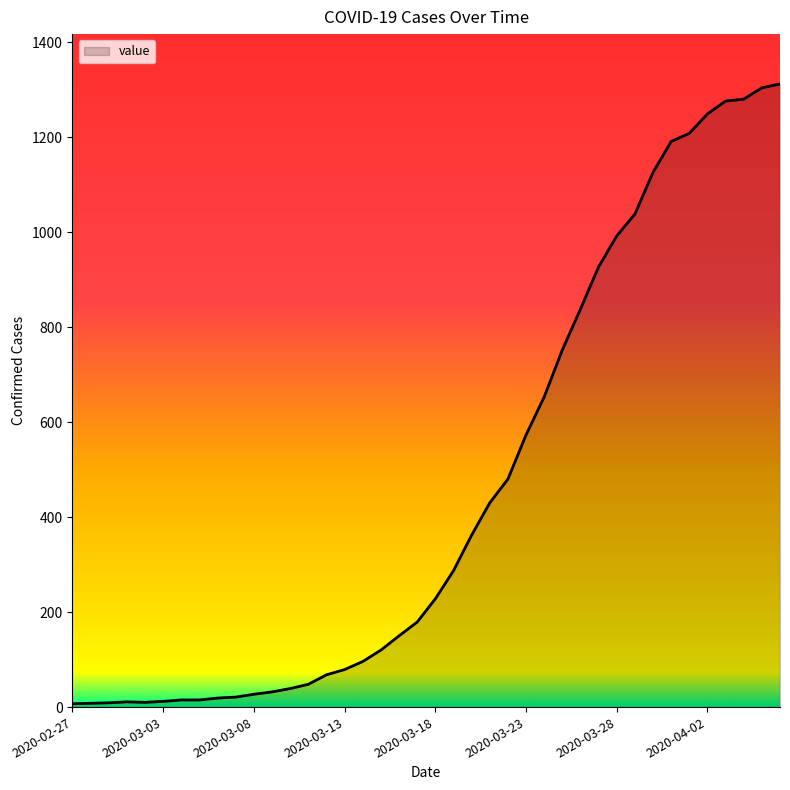

How many data points are less than 228?

20